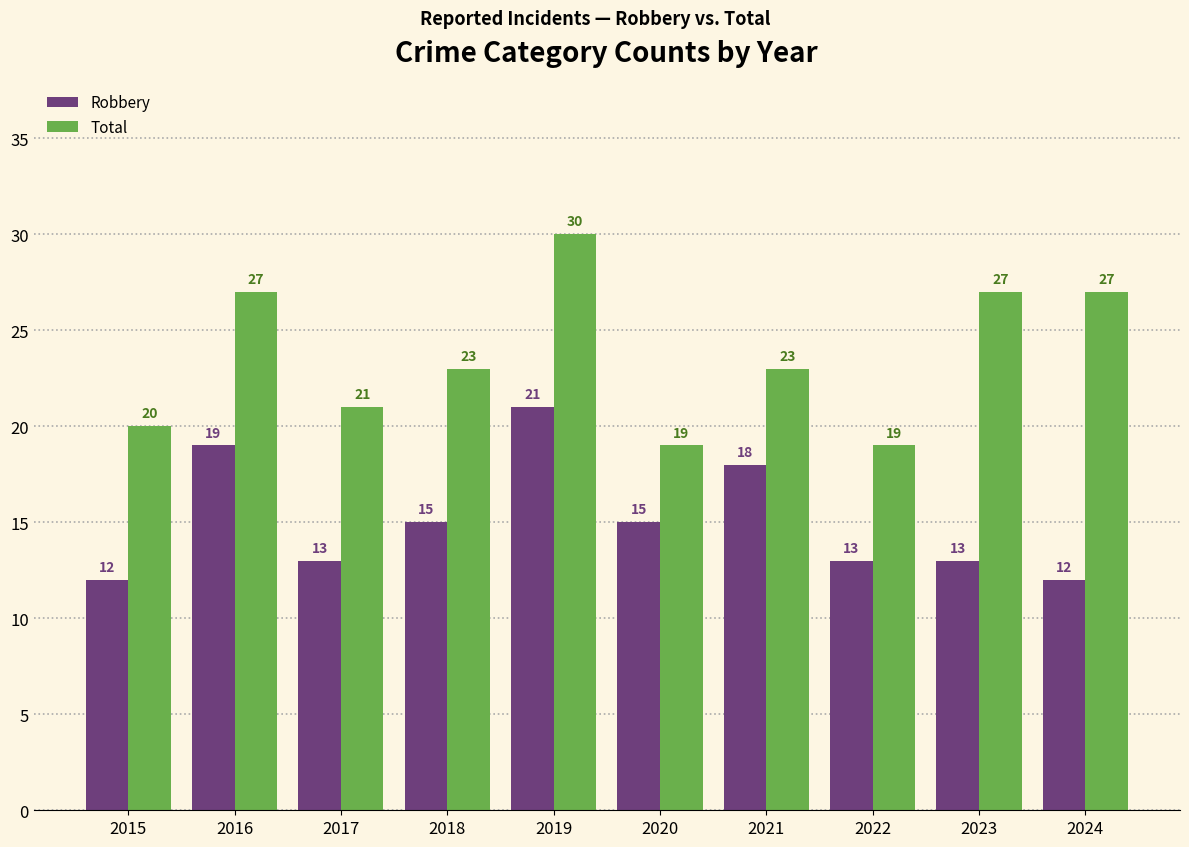

What is the sum of all Robbery values?

151